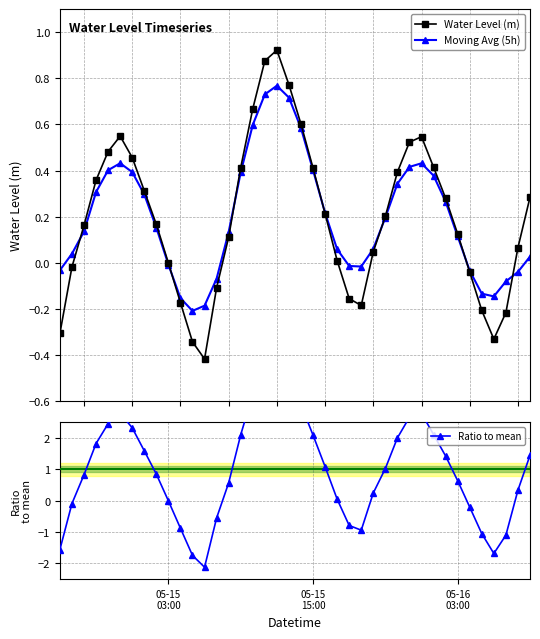

Rank the series by their maximum value, from highest to lowest.

Ratio to mean, Water Level (m), Moving Avg (5h)